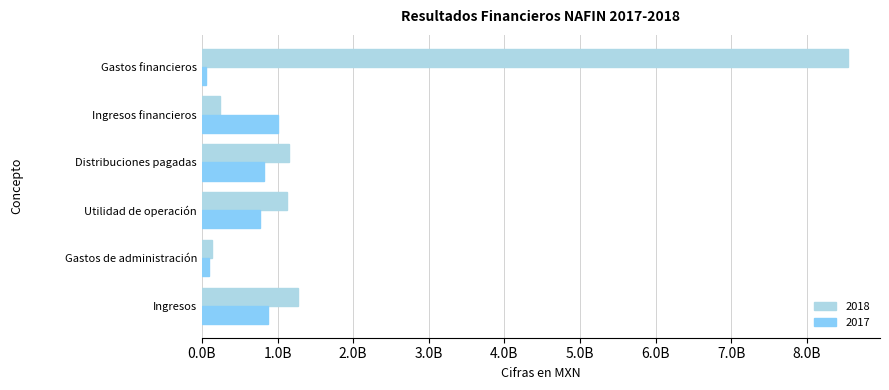

Which series has the widest spread of values?

2018